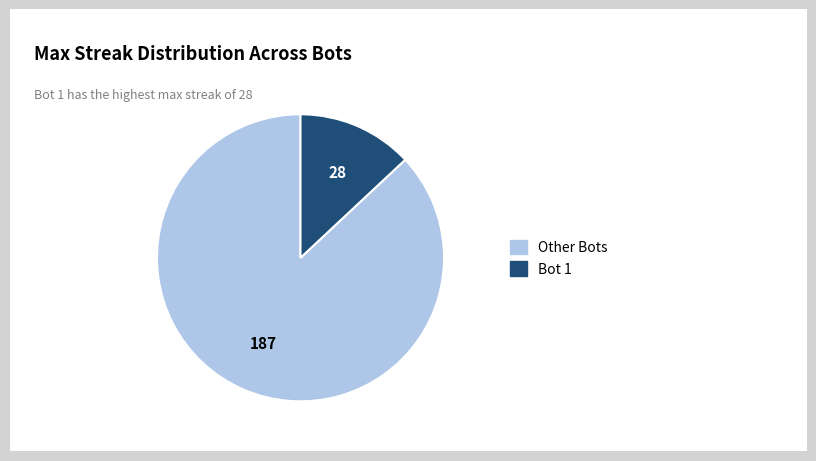

Which slice is the smallest?

Bot 1